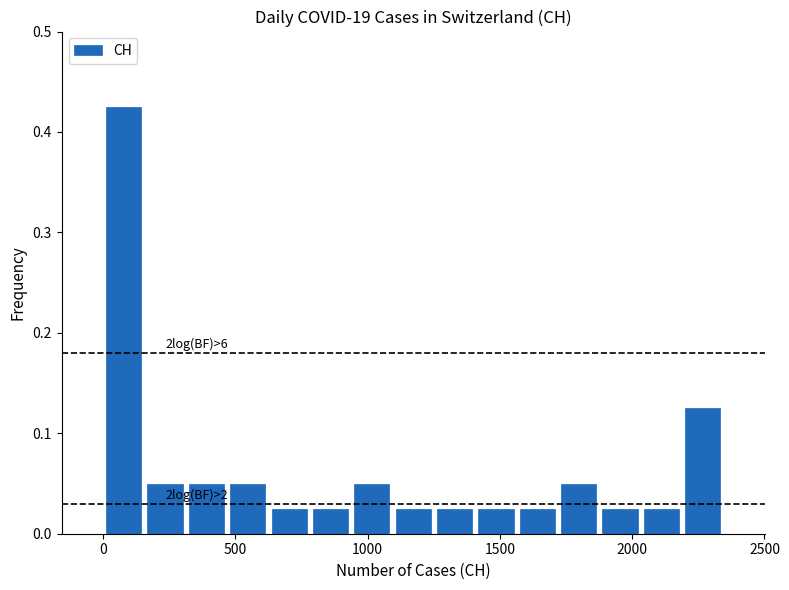

Read against the x-axis, roughly where is the centre of the tallest bar?

100